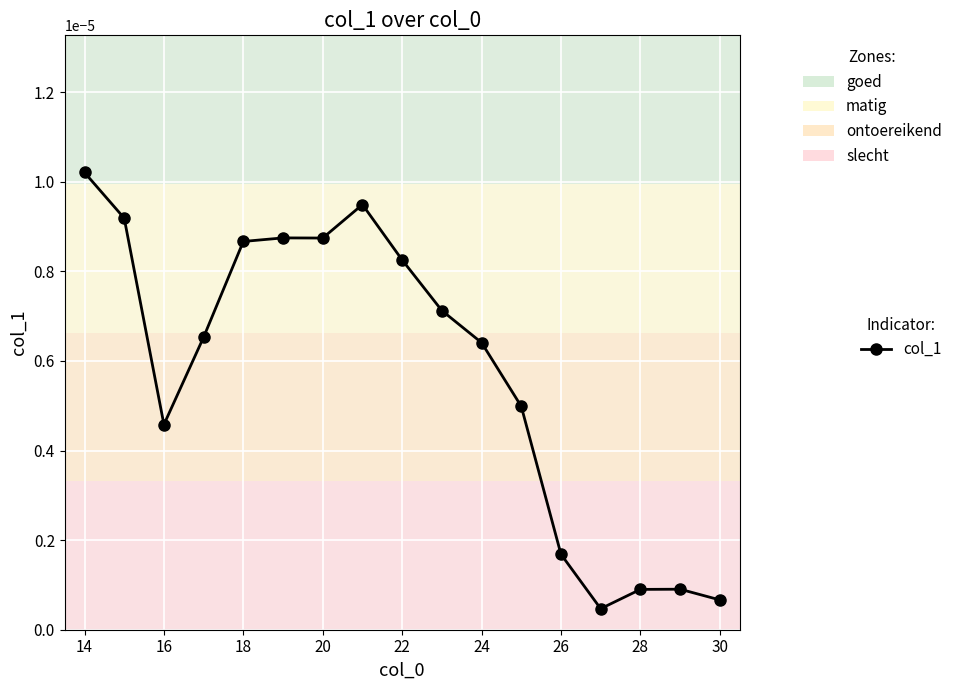

Does the chart display data point markers on the line(s)?

Yes